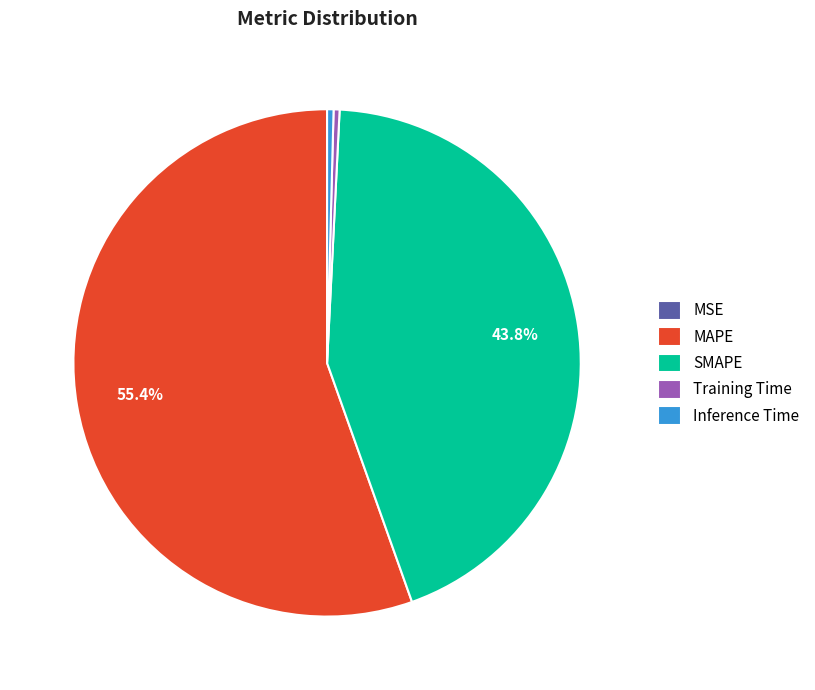

Which category accounts for the majority?

MAPE